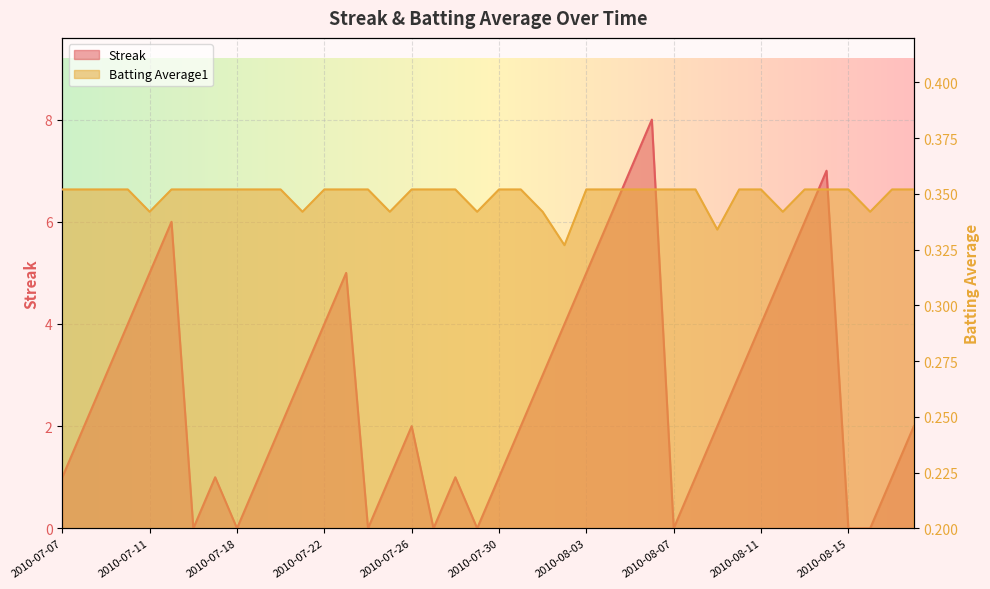

Which category has the highest value across all series?

2010-08-06